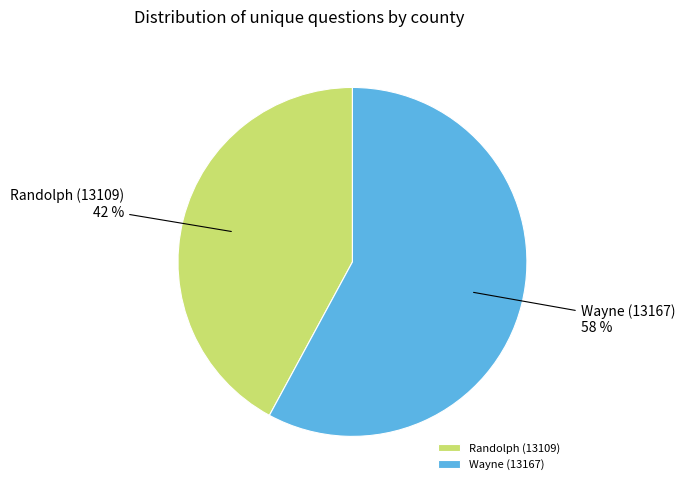

Is the sum of Randolph (13109) and Wayne (13167) greater than half?

Yes